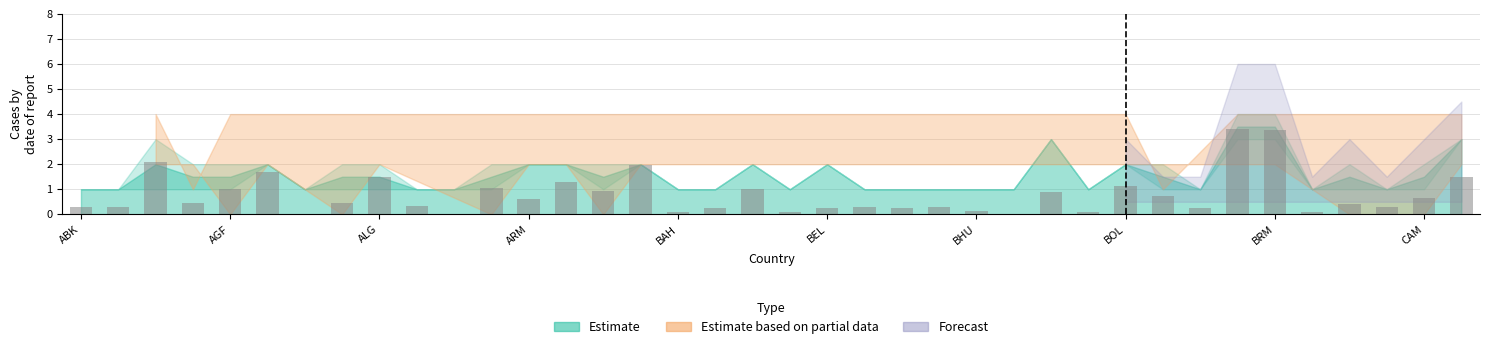

What is the greatest value displayed?

3.4